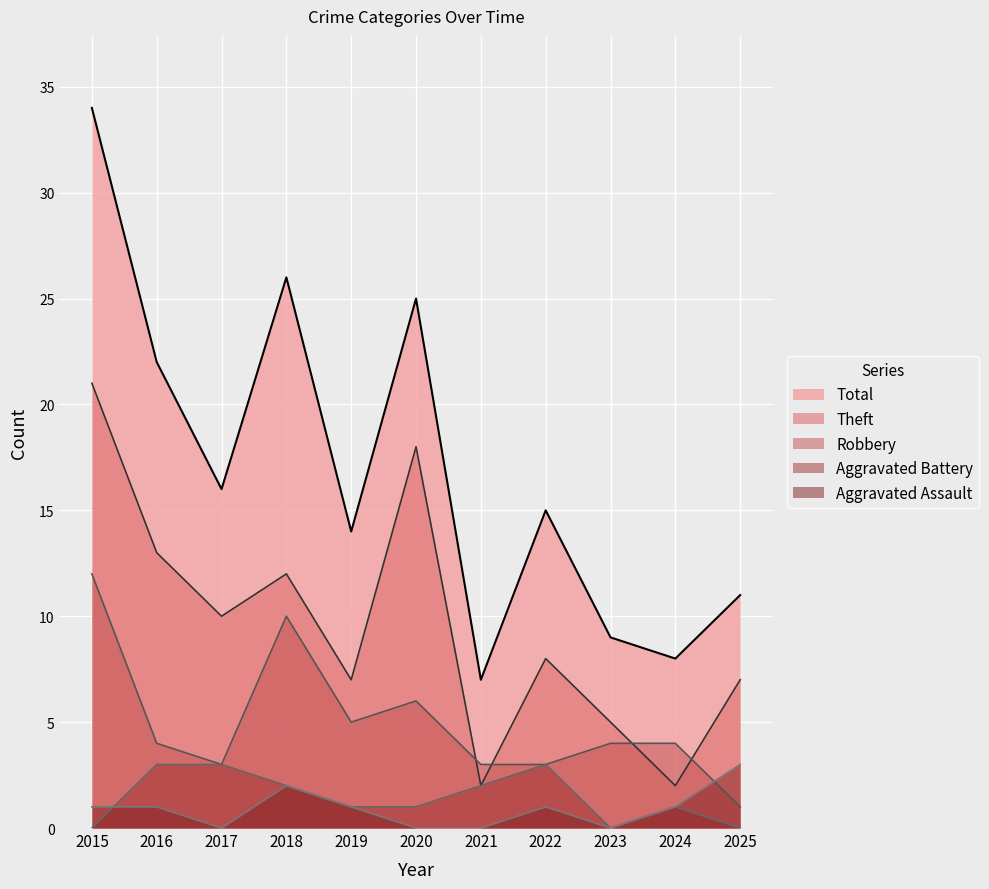

What is the highest value of the Theft series?

21